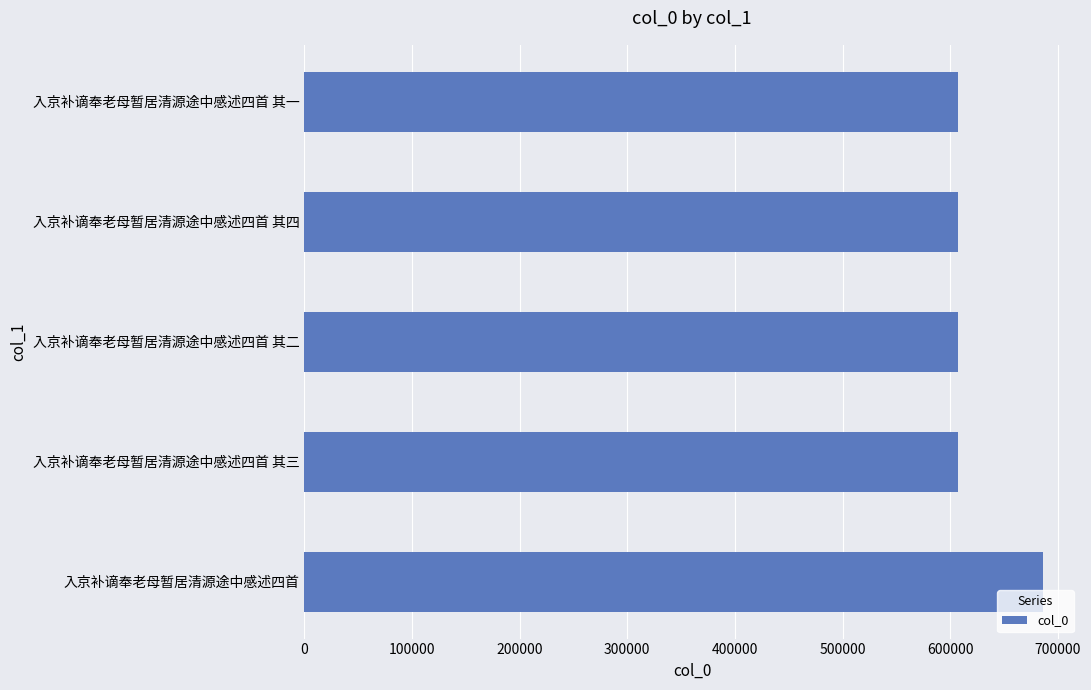

Which category has the highest value across all series?

入京补谪奉老母暂居清源途中感述四首